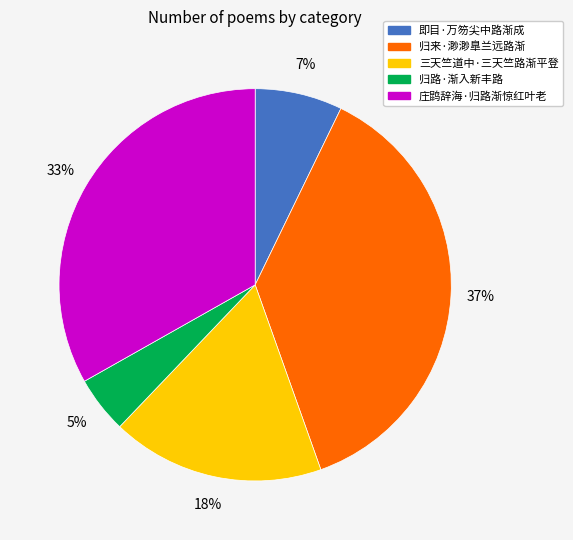

To the nearest percent, what is the average slice percentage?

20%